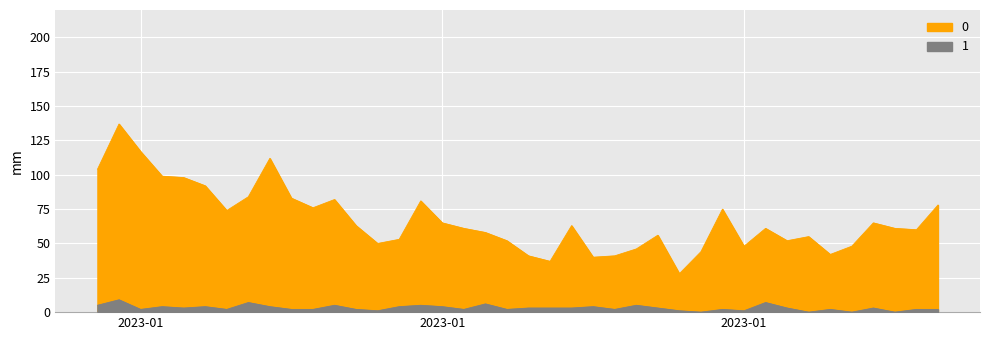

Reading right to left, transcribe all the data shown in this chart.

0: 78	60	61	65	48	42	55	52	61	48	75	44	28	56	46	41	40	63	37	41	52	58	61	65	81	53	50	63	82	76	83	112	84	74	92	98	99	117	137	104
1: 2	2	0	3	0	2	0	3	7	1	2	0	1	3	5	2	4	3	3	3	2	6	2	4	5	4	1	2	5	2	2	4	7	2	4	3	4	2	9	5